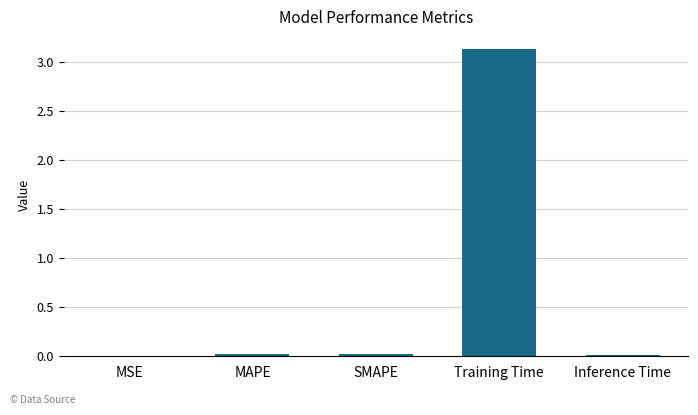

Between MAPE and Training Time, which is larger?

Training Time